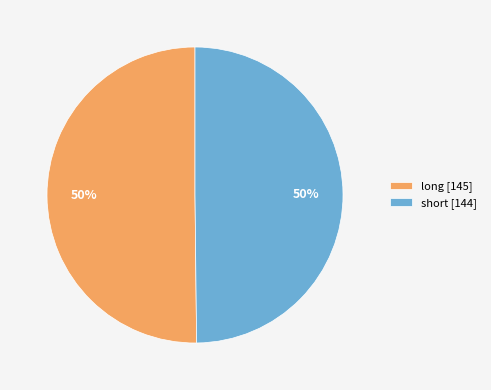

To the nearest percent, what portion does long represent?

50%